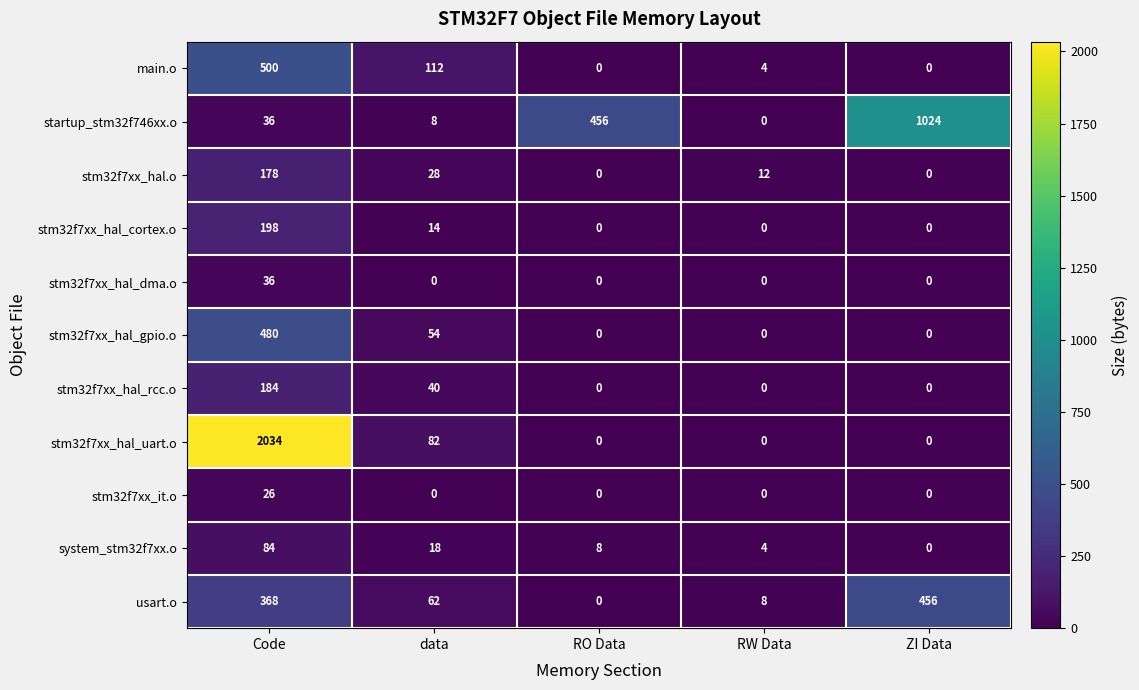

What is the approximate value of main.o at RW Data?

4